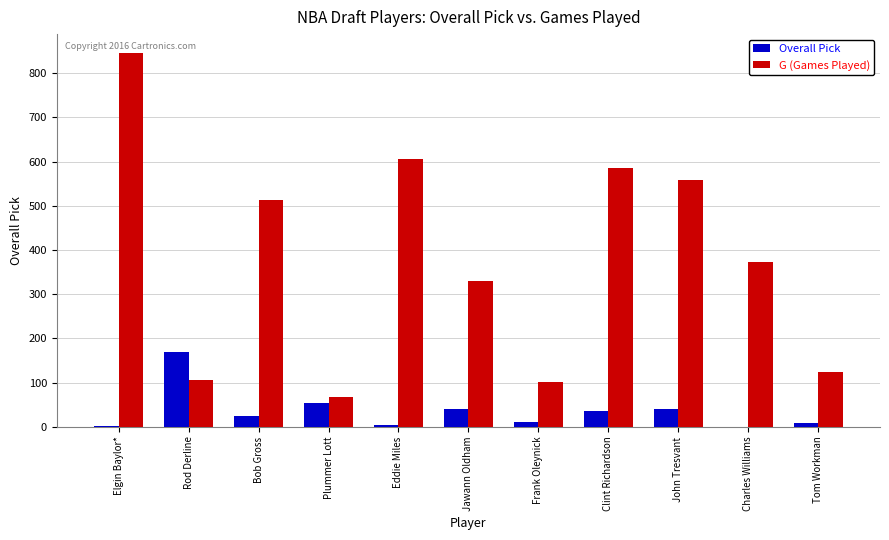

What is the maximum value shown in the chart?

846